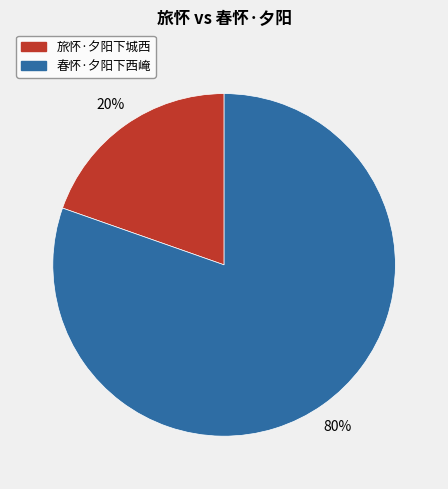

Which category has the smallest portion of the pie?

旅怀·夕阳下城西